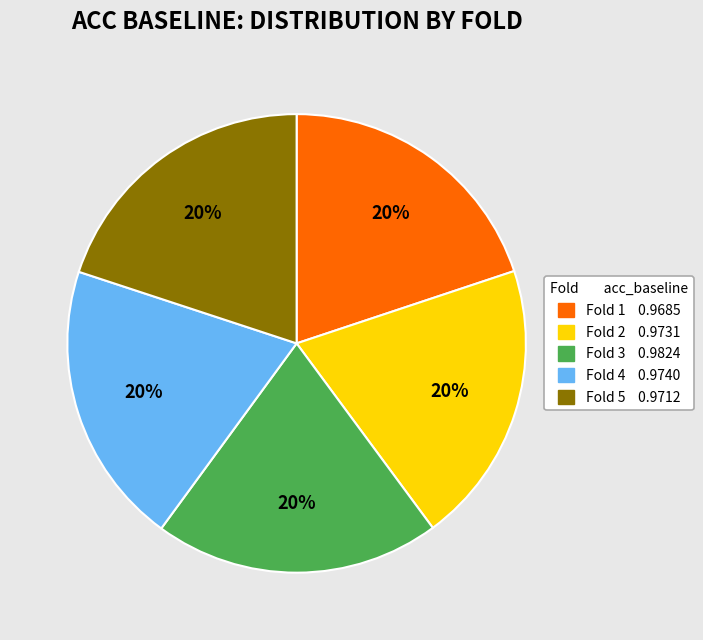

Is there a majority slice in this chart?

No